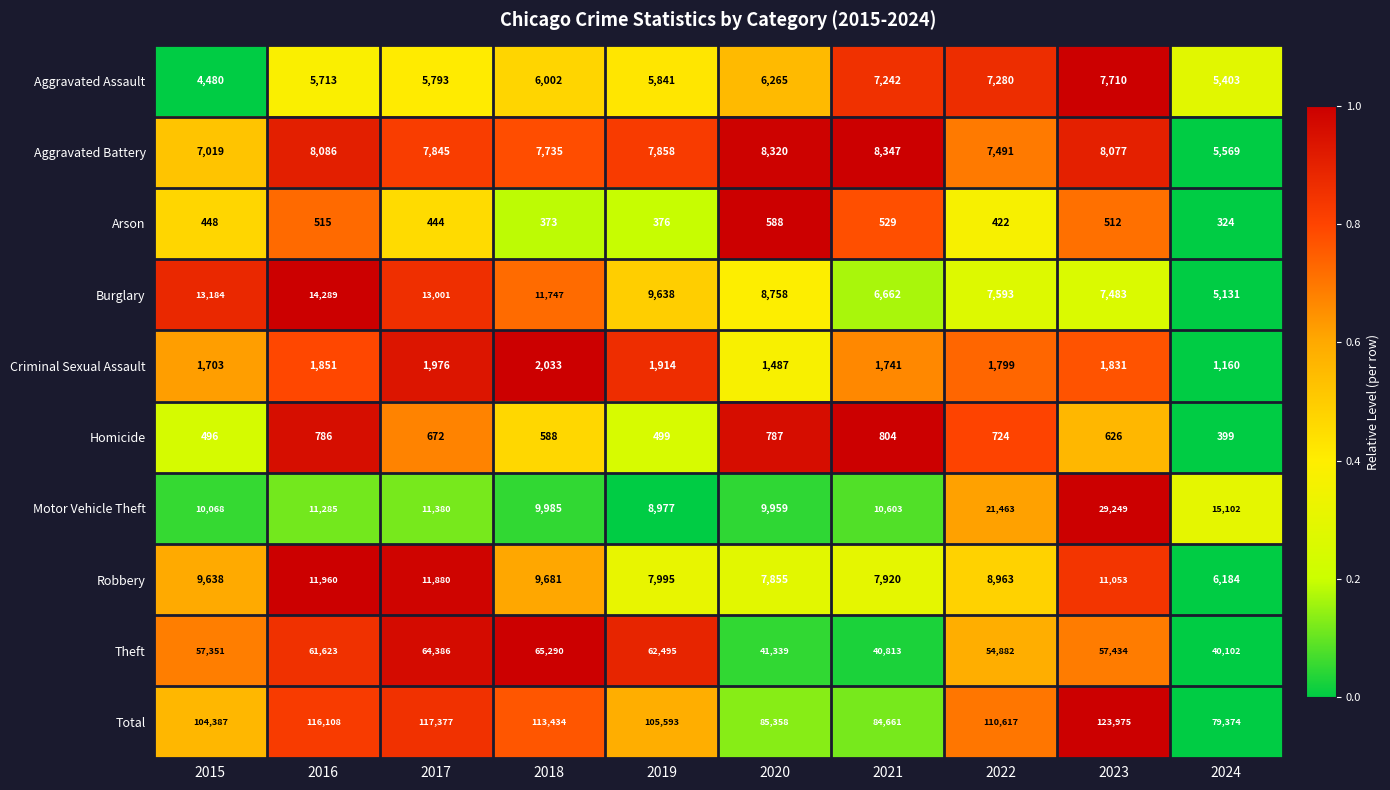

What is the difference between the highest and lowest values at 2015?

103939